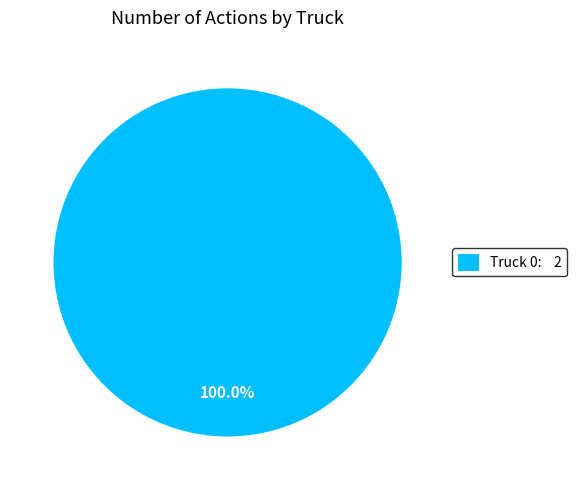

Rank the categories by value from lowest to highest.

Truck 0: 2